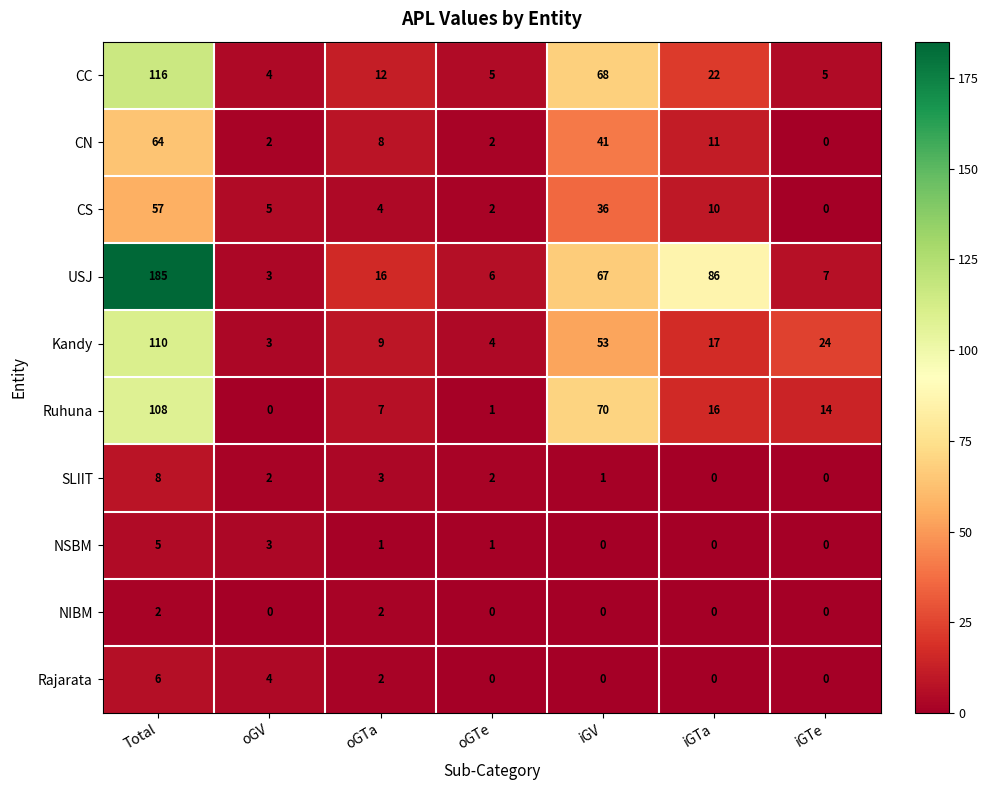

At which label is SLIIT closest to 4?

oGTa